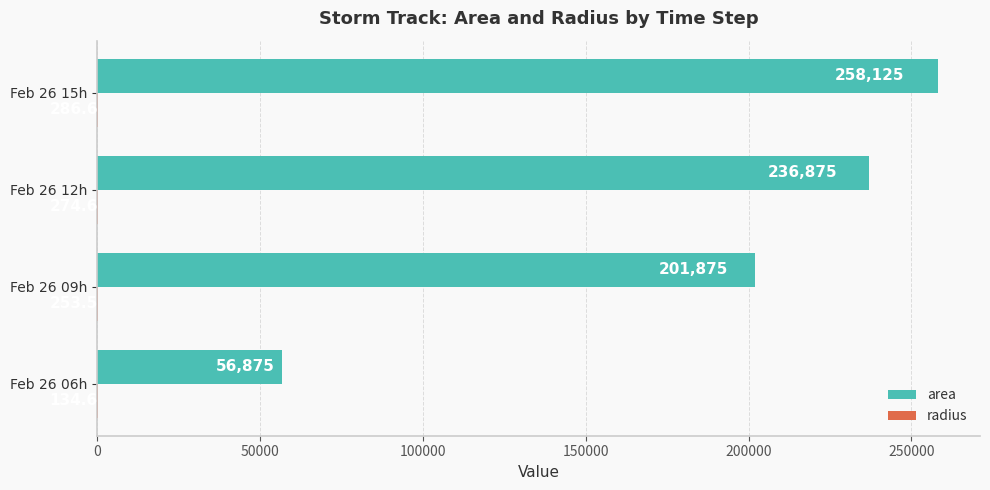

Which series has the largest total across all categories?

area